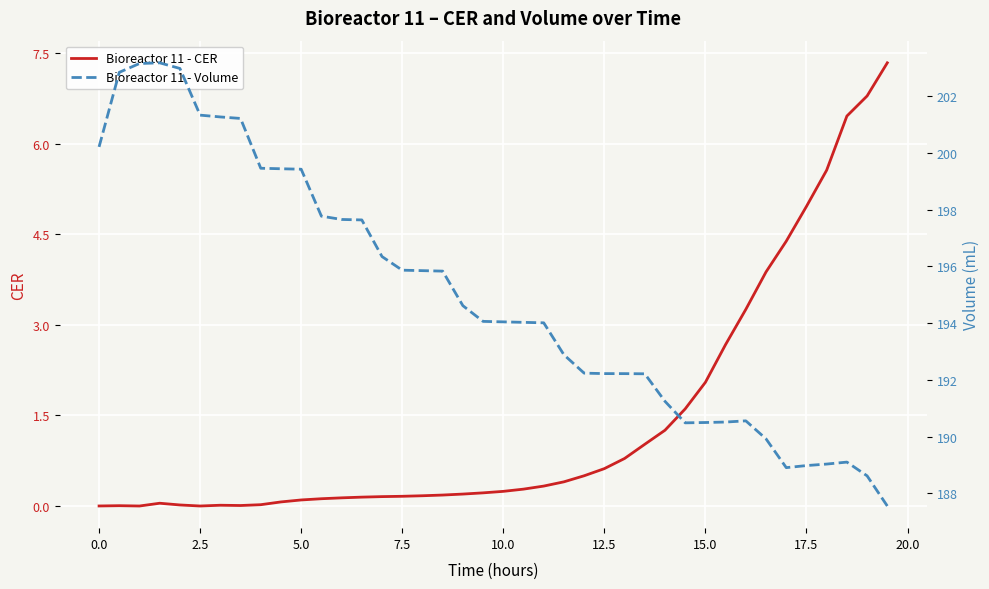

Is it true that Bioreactor 11 - CER equals 0.5 at 15.0?

False